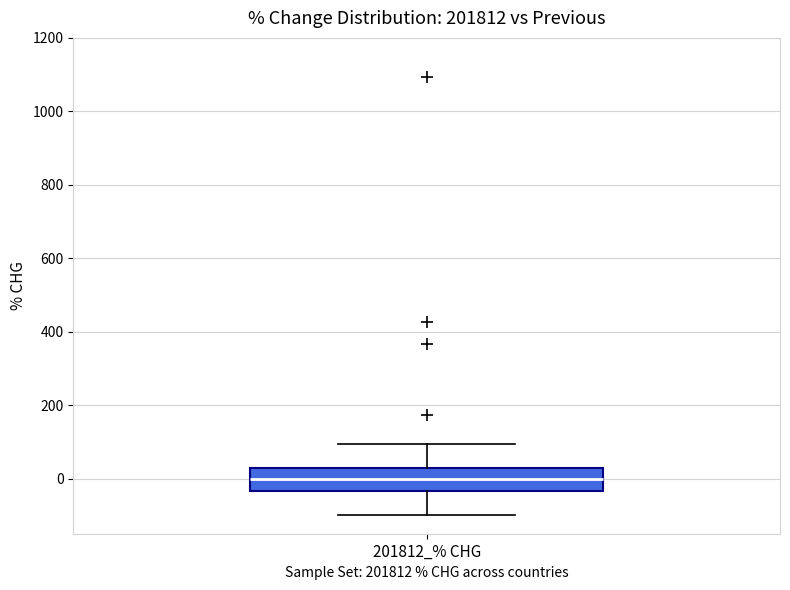

Read this box plot against the y-axis: the position of the median line, the range covered by the box, and the ends of both whiskers. The values are not printed on the chart, so give them approximately, as read against the axis.

median 0, box -40 to 20, whiskers -100 to 100